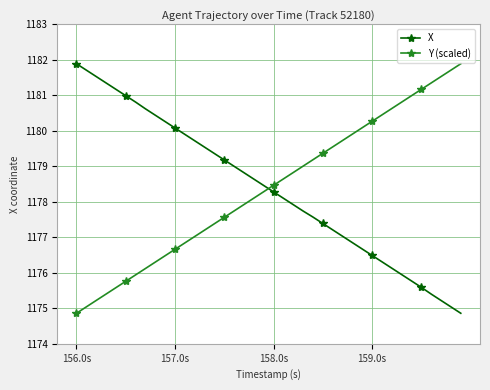

What is the difference between the maximum and minimum values in the Y (scaled) series?

7.0